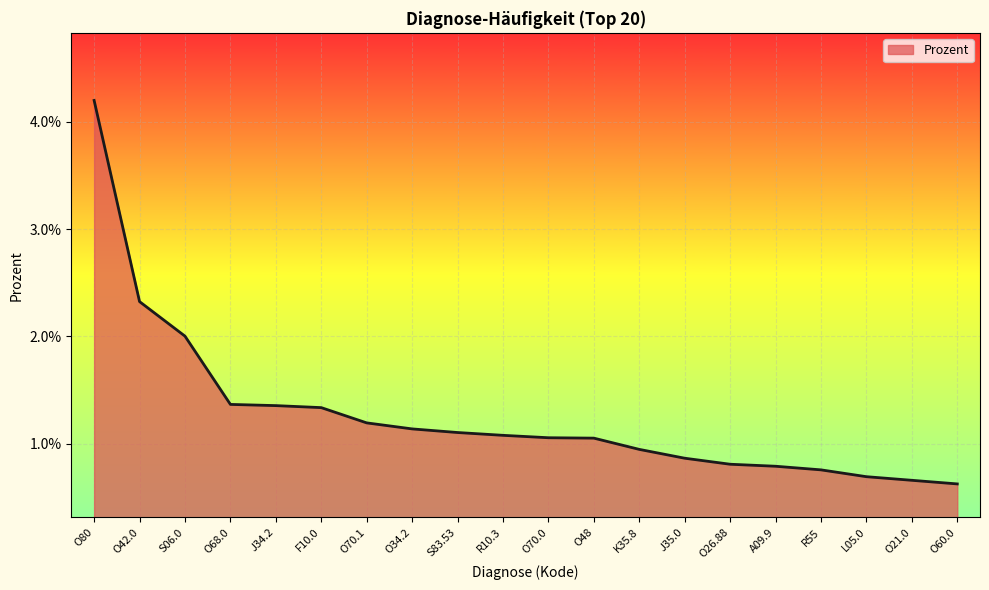

Is this an area chart (filled region under the line)?

Yes